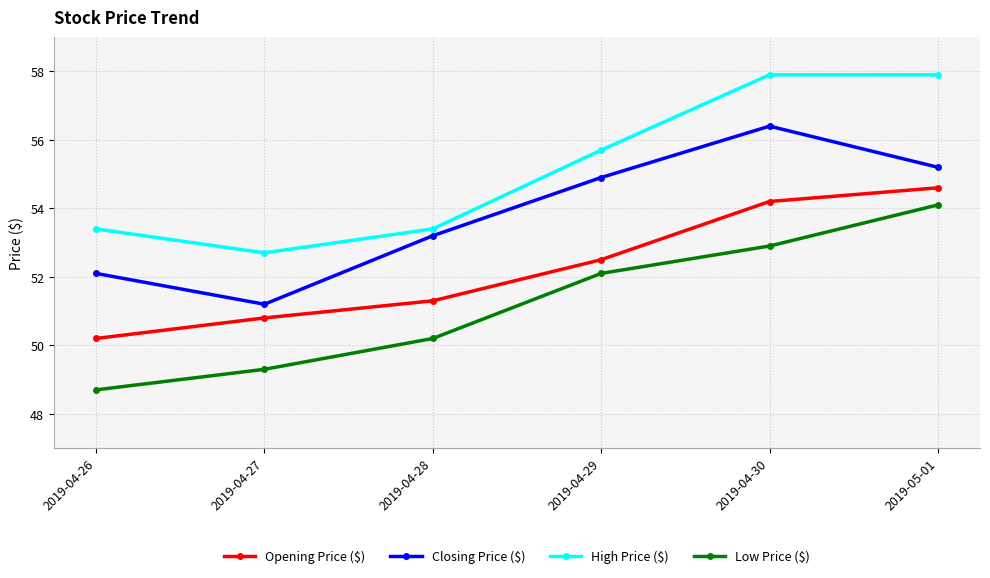

What position from the right is 2019-04-29?

3